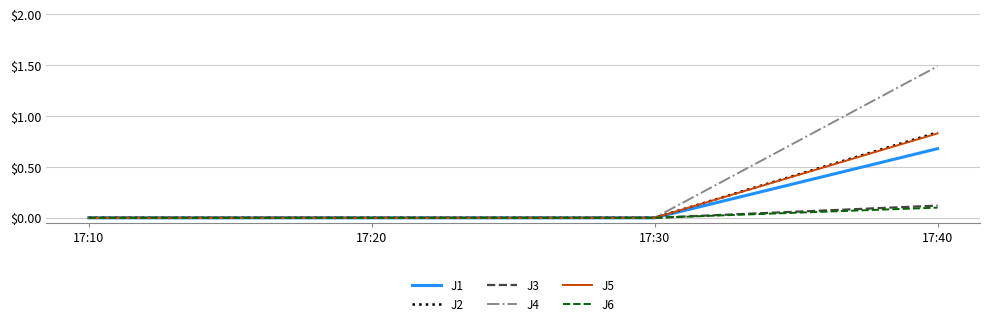

True or false: J3 has a value of 0.0 at 17:10.

True